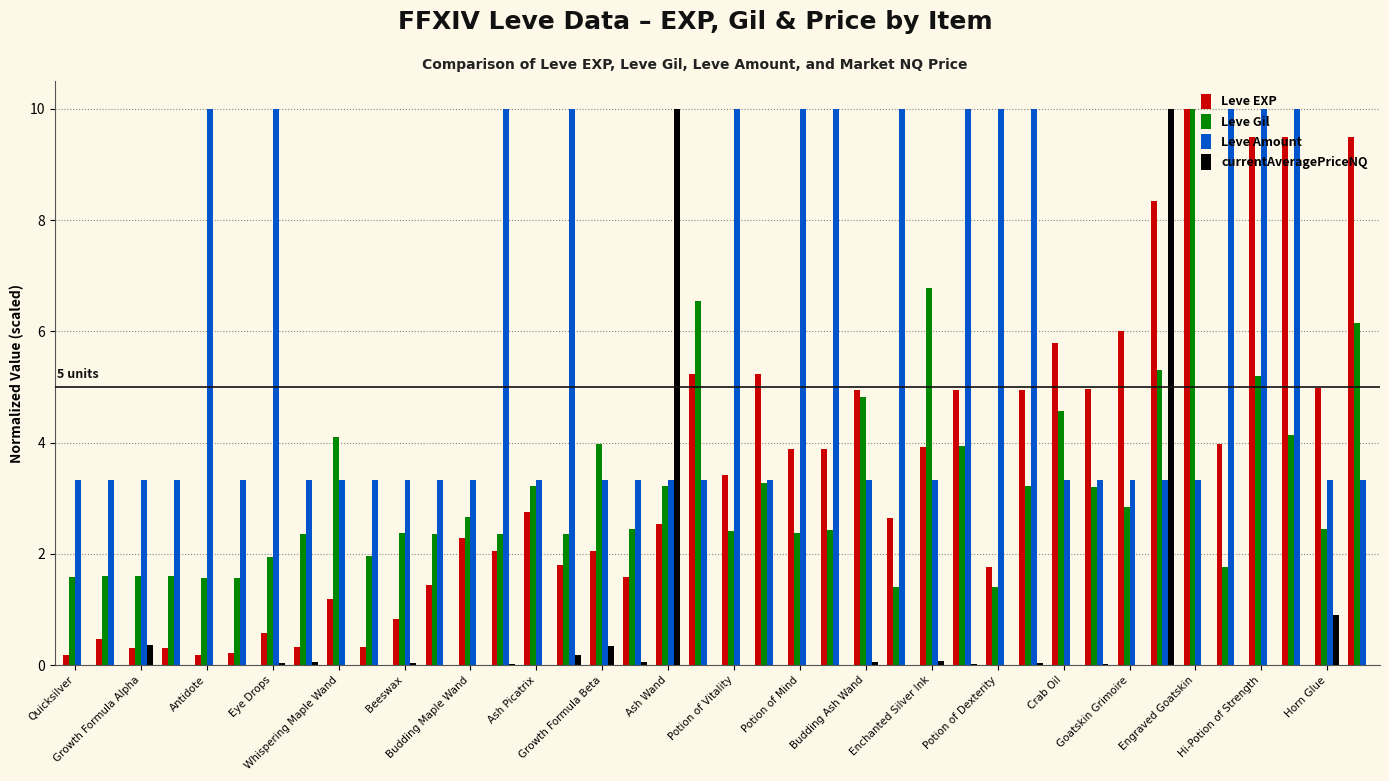

What is the maximum value shown in the chart?

10.0